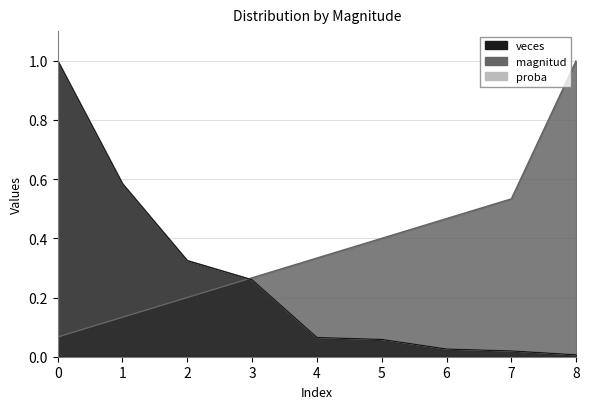

Rank the categories by veces value from highest to lowest.

0, 1, 2, 3, 4, 5, 6, 7, 8